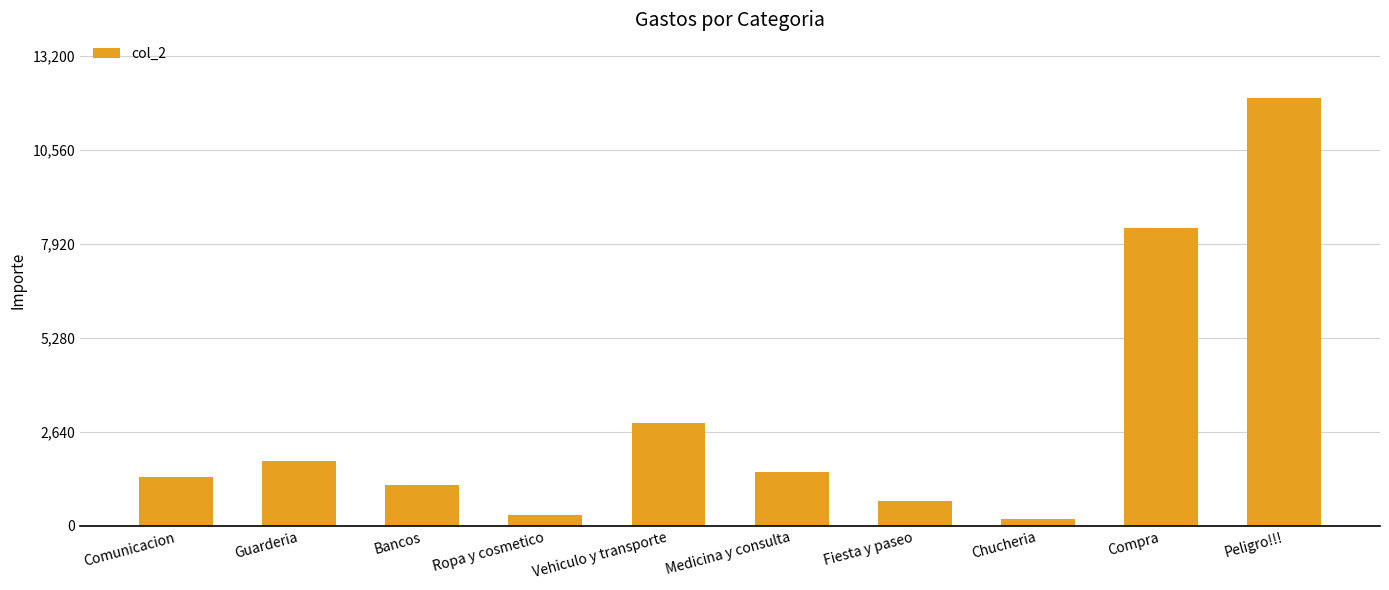

Reading left to right, what are all the values shown in this chart?

1375.9	1825.0	1144.4	300.0	2890.0	1514.3	690.0	185.0	8369.2	12000.0